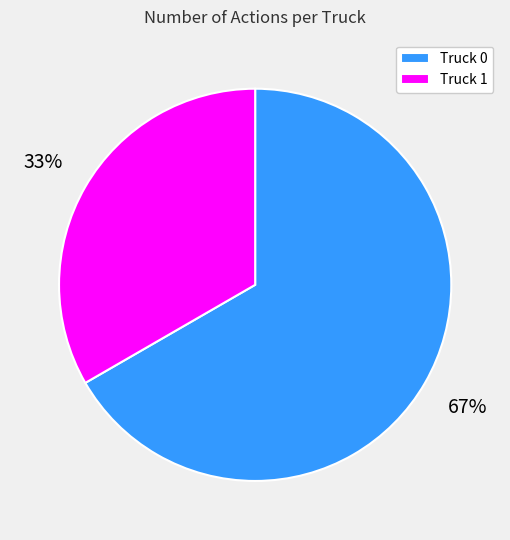

To the nearest percent, what portion does Truck 1 represent?

33%